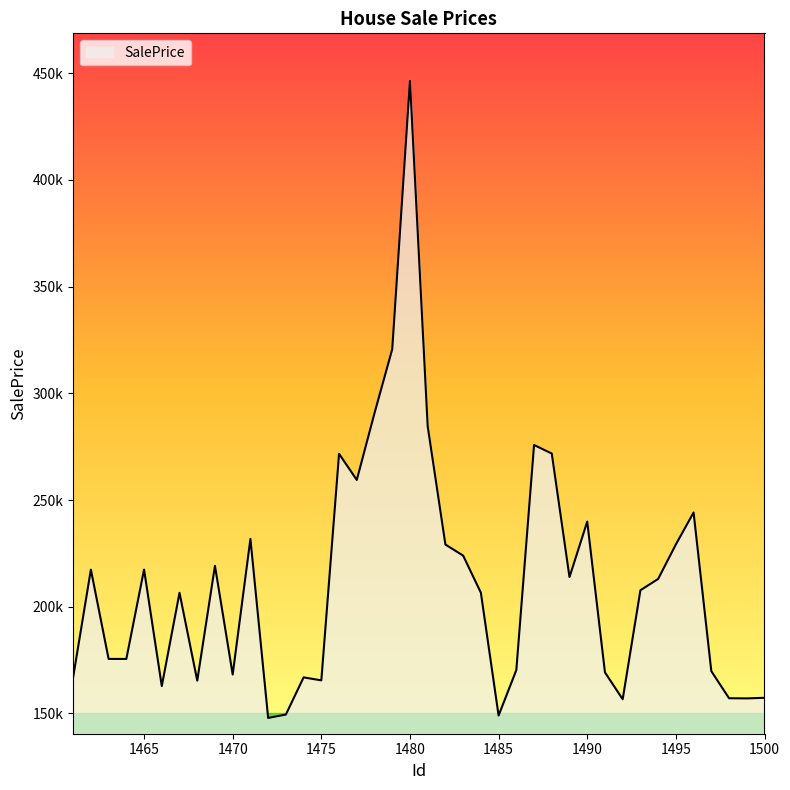

Rank the categories by value from highest to lowest.

1480, 1479, 1478, 1481, 1487, 1488, 1476, 1477, 1496, 1490, 1471, 1495, 1482, 1483, 1469, 1465, 1462, 1489, 1494, 1493, 1484, 1467, 1463, 1464, 1486, 1497, 1491, 1470, 1461, 1474, 1475, 1468, 1466, 1500, 1498, 1499, 1492, 1473, 1485, 1472